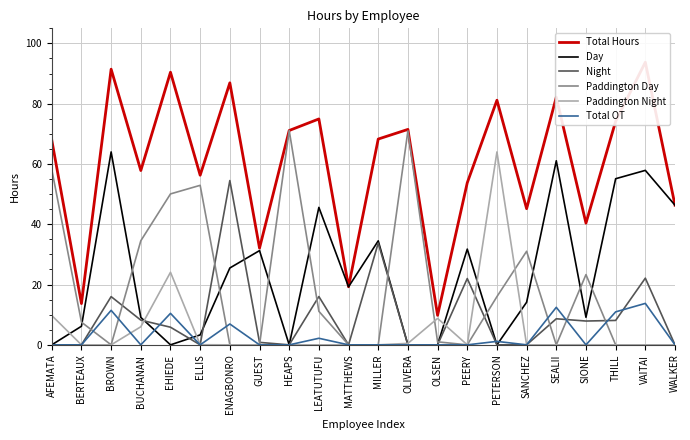

What is the total value across all series at SEALII?

164.3